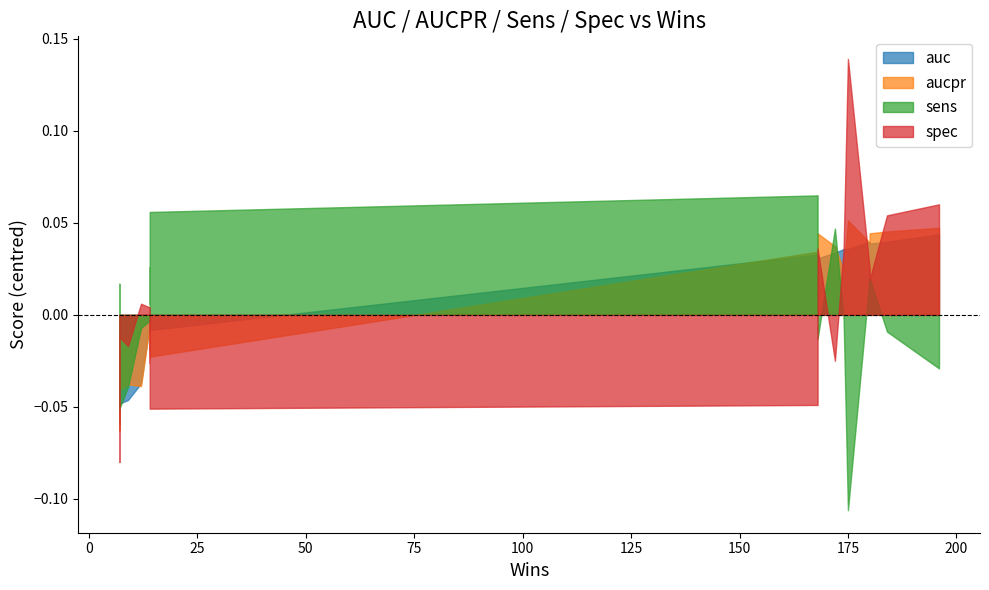

What are all the series names shown in the legend?

auc, aucpr, sens, spec